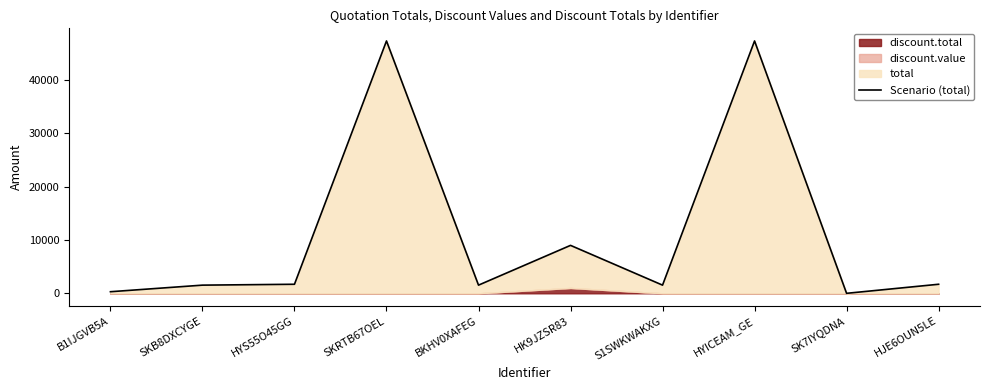

Is it true that the value at HK9JZSR83 is 13267.0?

False